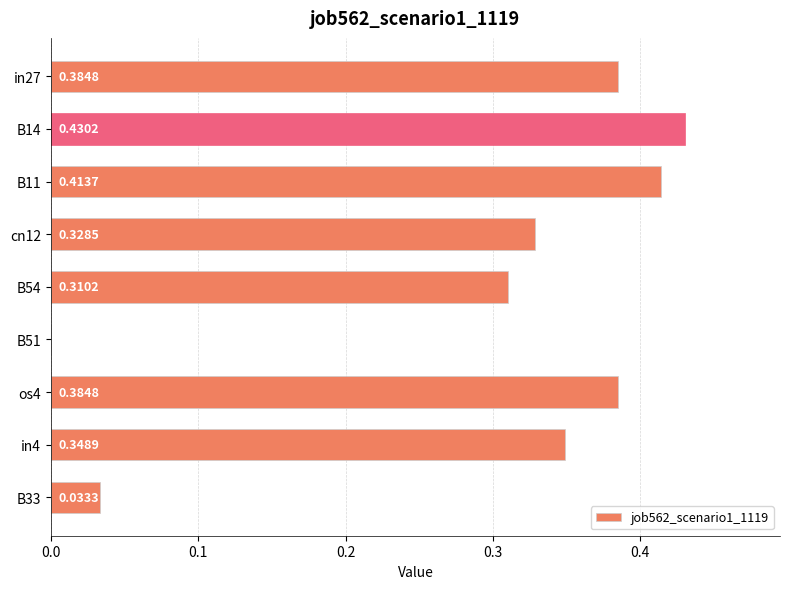

What is the change in value from B54 to B51?

-0.3